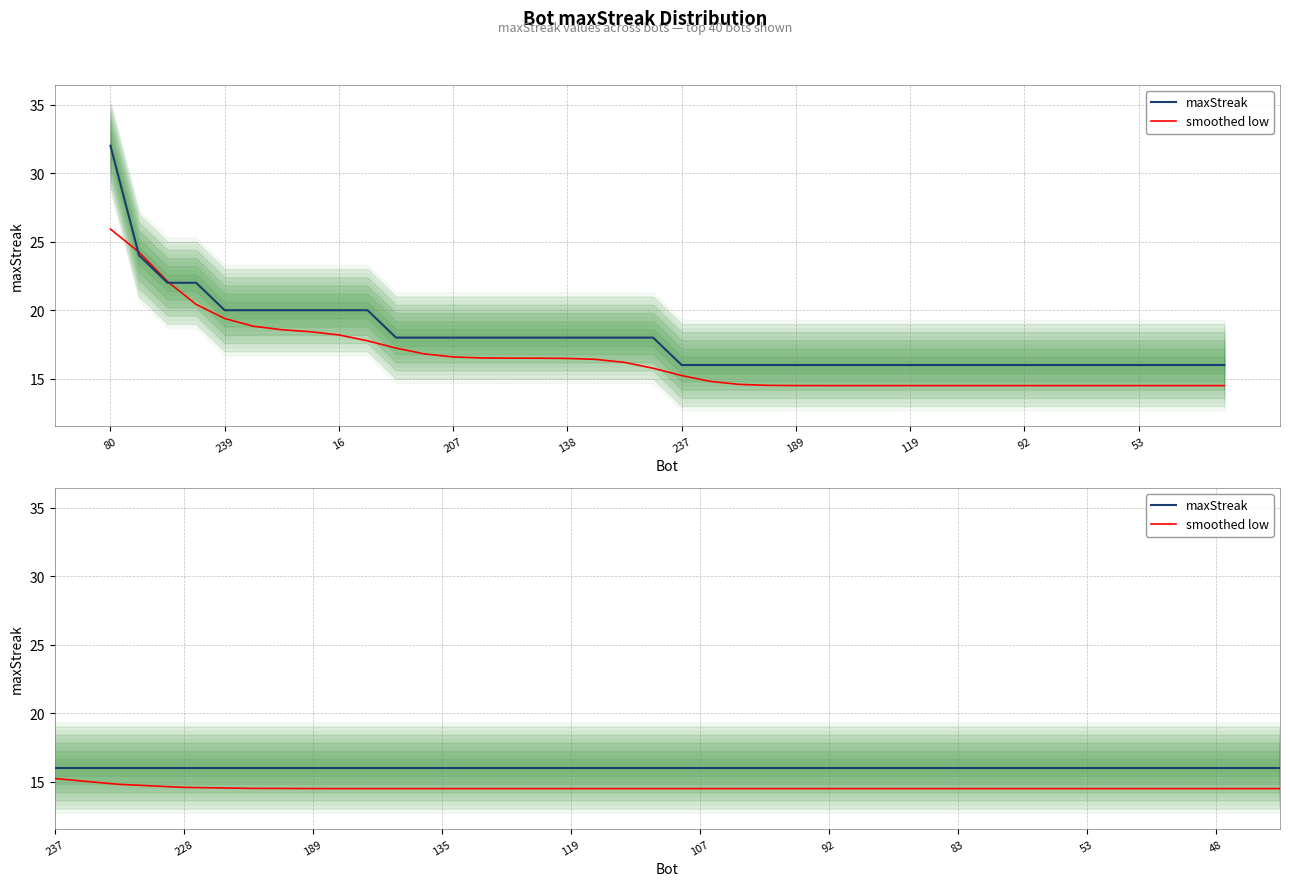

At which label is maxStreak closest to 24?

239